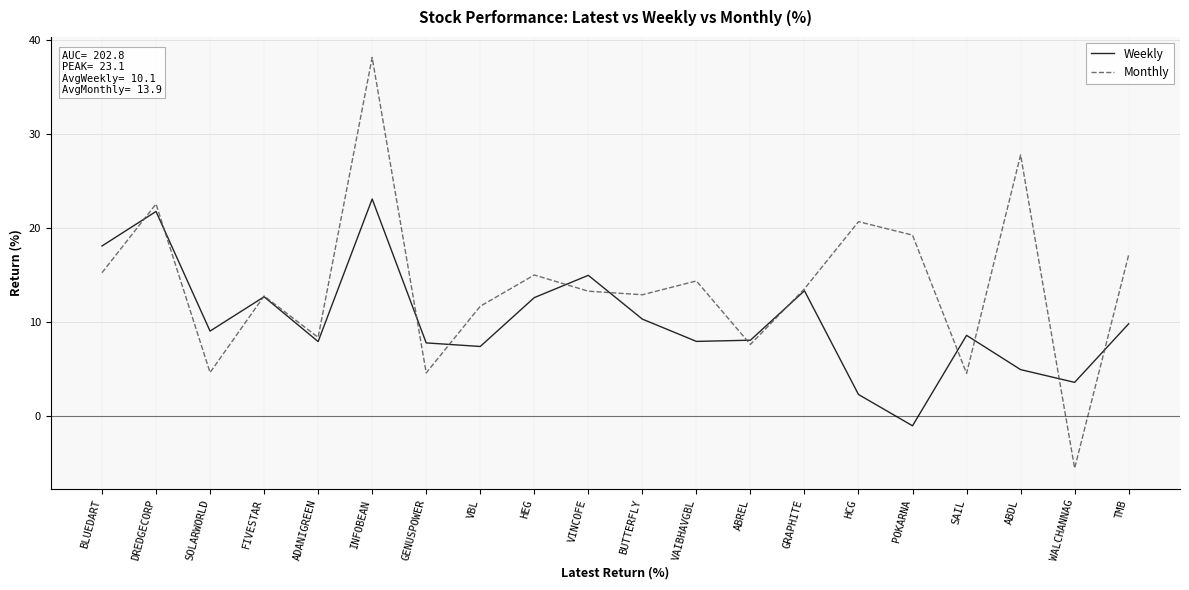

True or false: Monthly has more than 0 points higher than both neighbors.

True